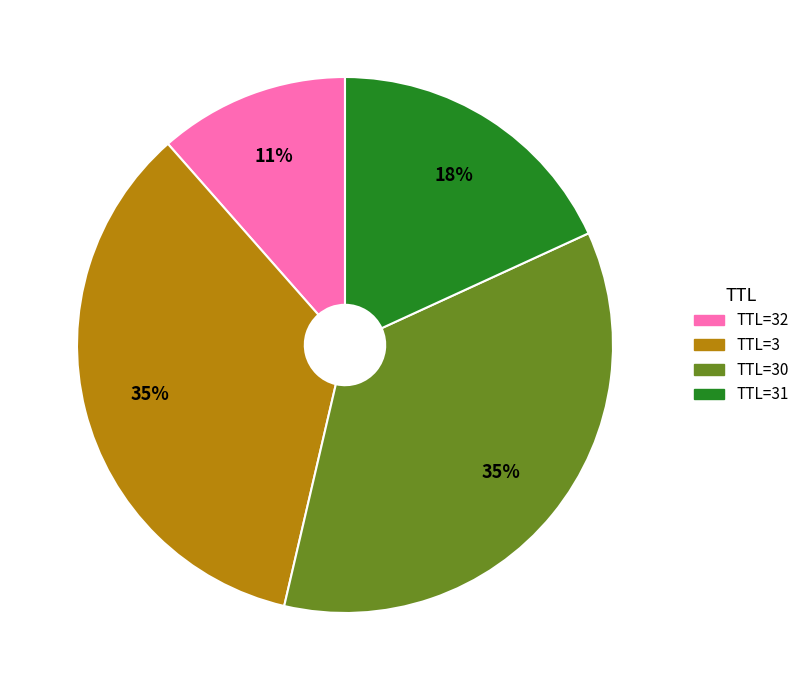

To the nearest percent, what is the difference between the largest and smallest slice percentages?

24%